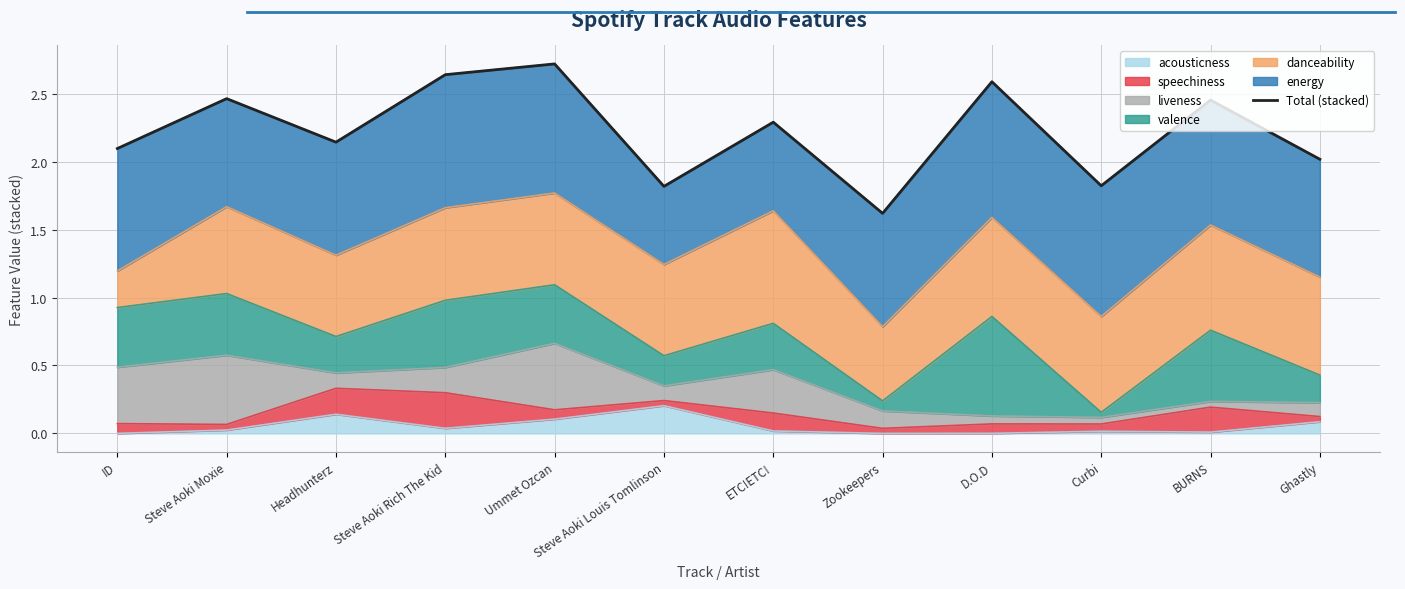

The chart shows a value of 2.7 at Ummet Ozcan. True or false?

True